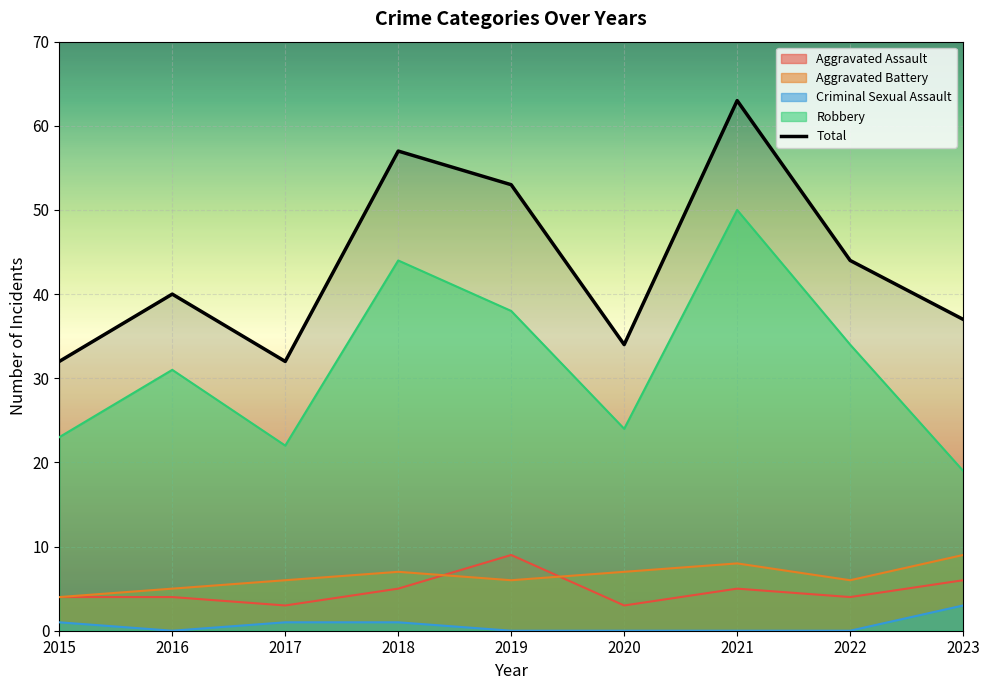

Is it true that the value at 2019 is 75?

False